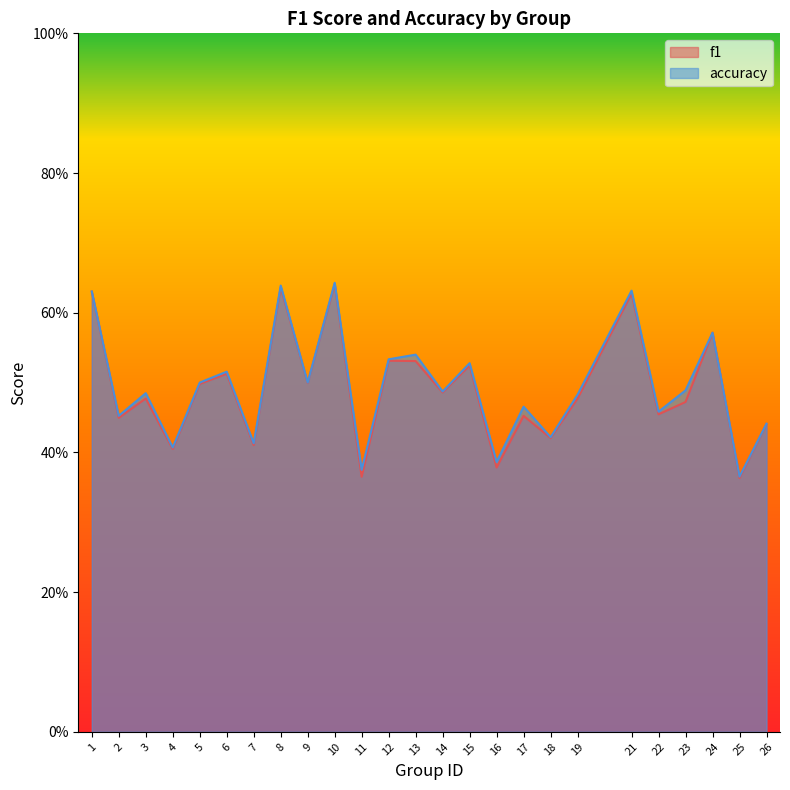

What is the sum of all accuracy values?

12.4